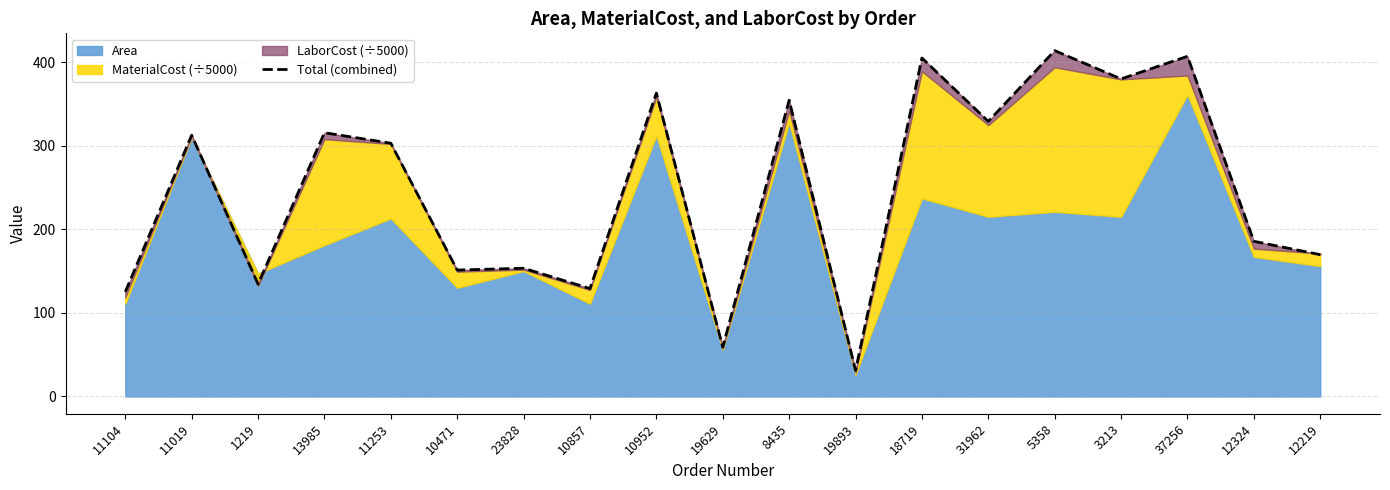

List the labels in order of value, smallest first.

19893, 19629, 11104, 10857, 1219, 10471, 23828, 12219, 12324, 11253, 11019, 13985, 31962, 8435, 10952, 3213, 18719, 37256, 5358